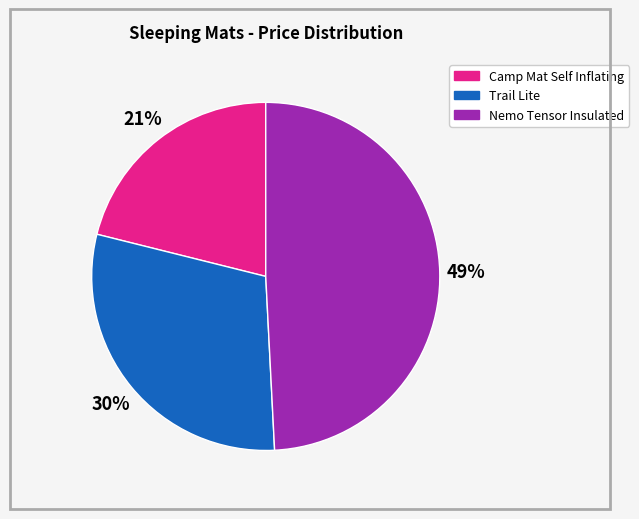

Which has a higher value, Nemo Tensor Insulated or Camp Mat Self Inflating?

Nemo Tensor Insulated